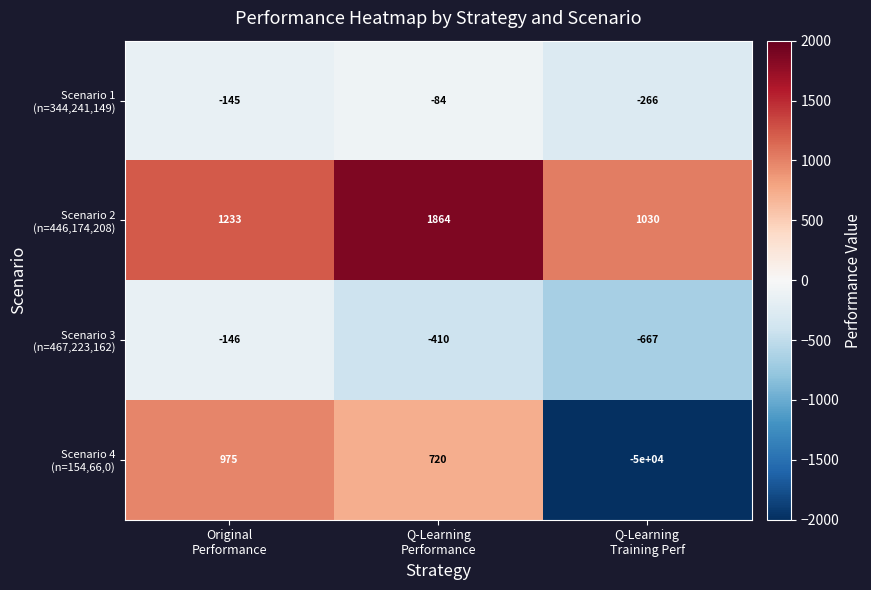

How many series are shown in this chart?

4